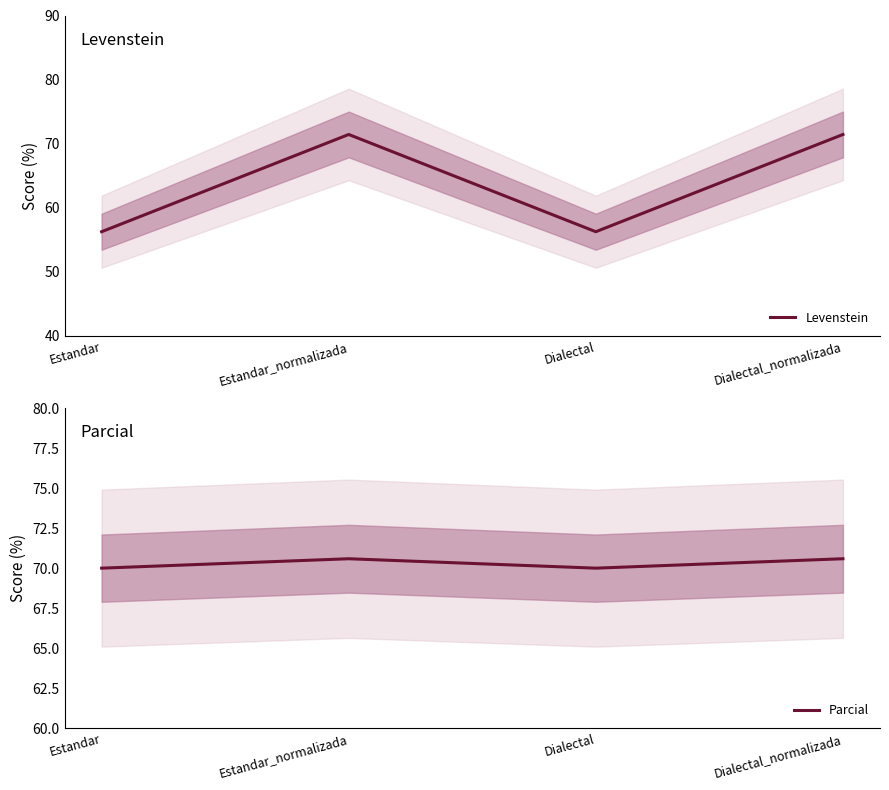

How many distinct data groups are displayed?

2